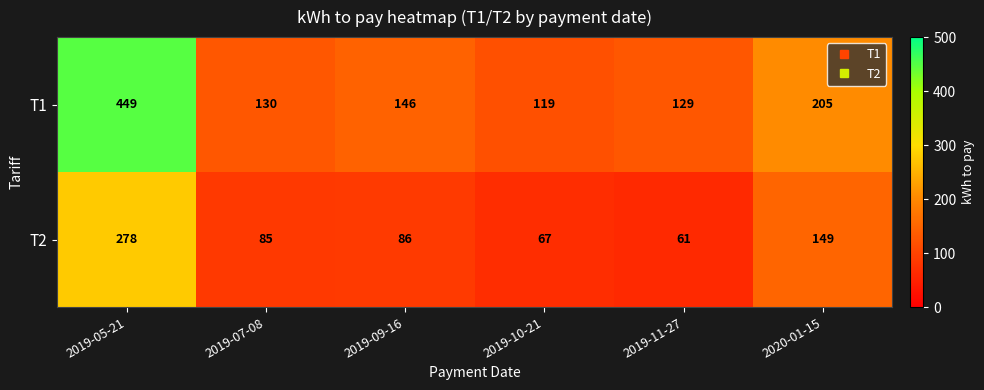

True or false: T1 has a value of 744 at 2019-05-21.

False